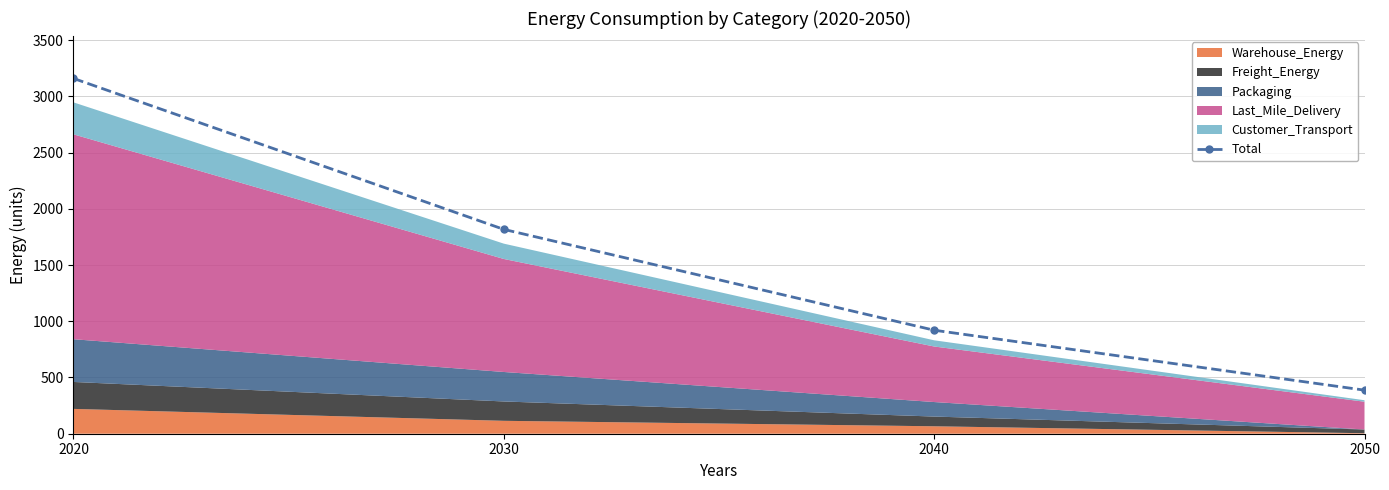

What is the change in value from 2020 to 2040?

-2238.9